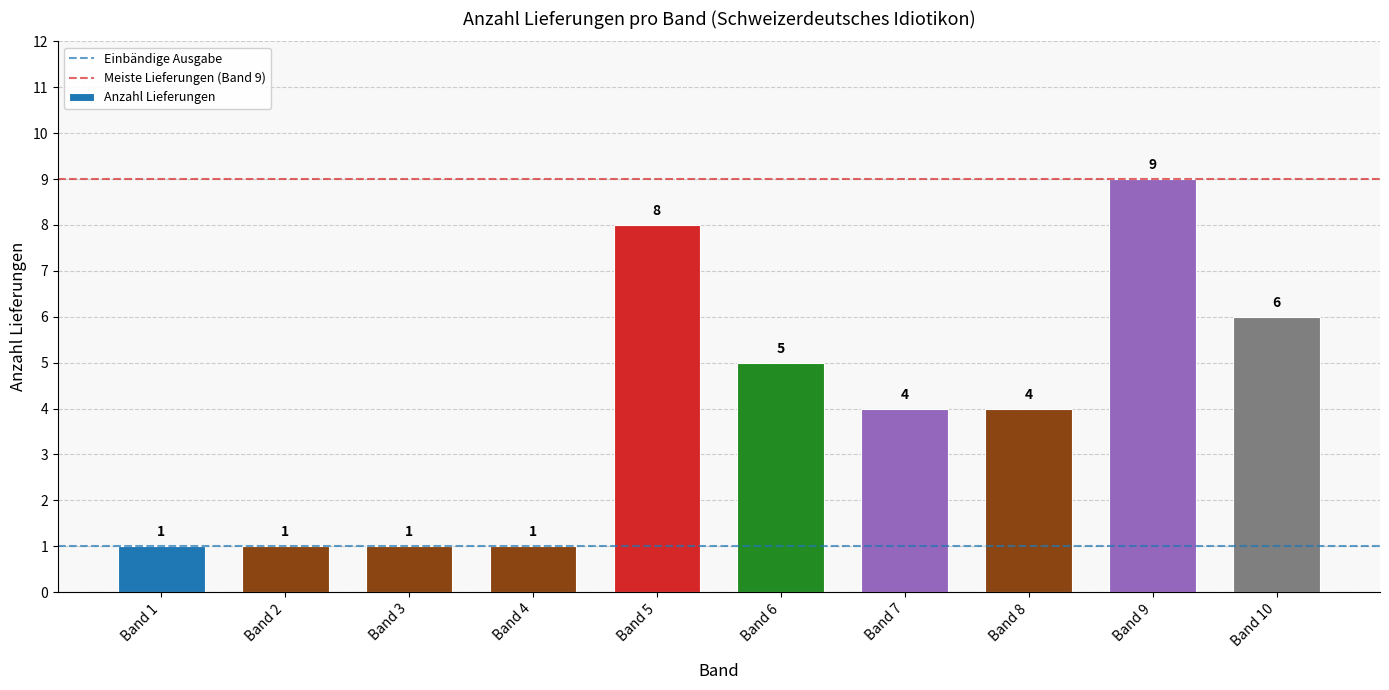

Which category has the highest value across all series?

Band 9